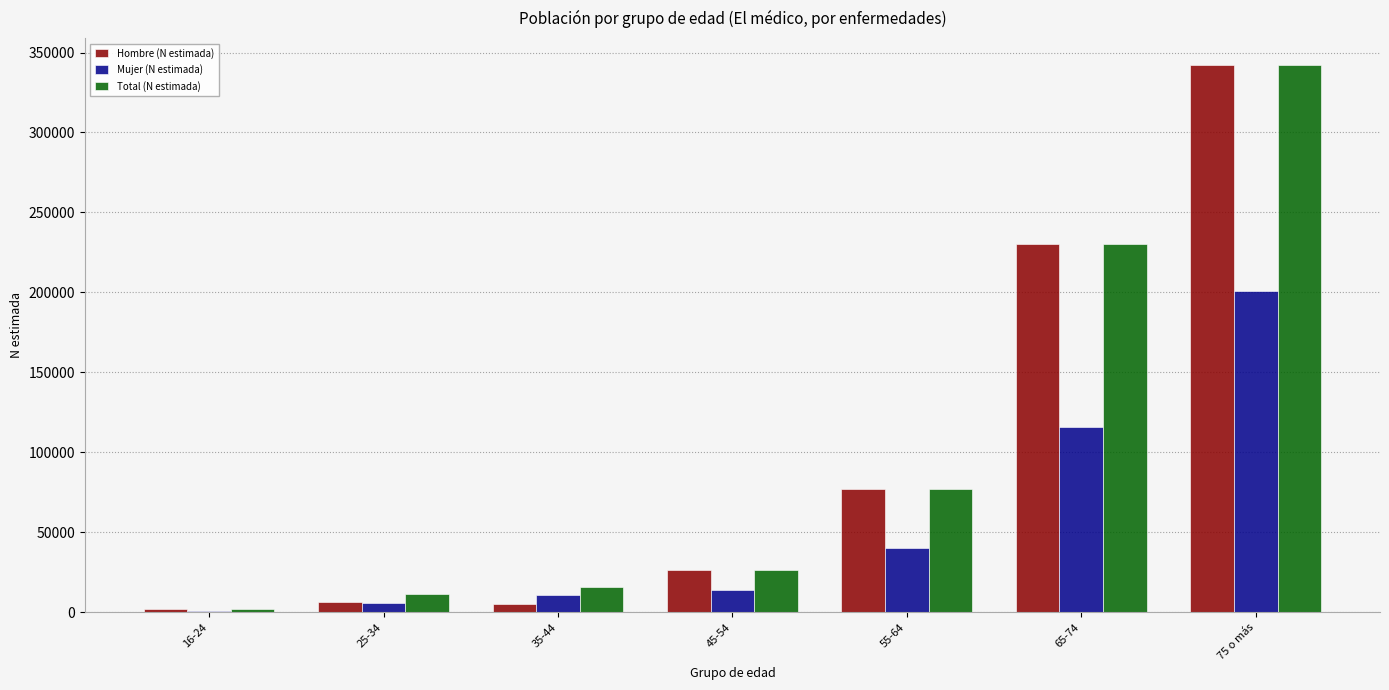

At which category is the sum across all series the highest?

75 o más